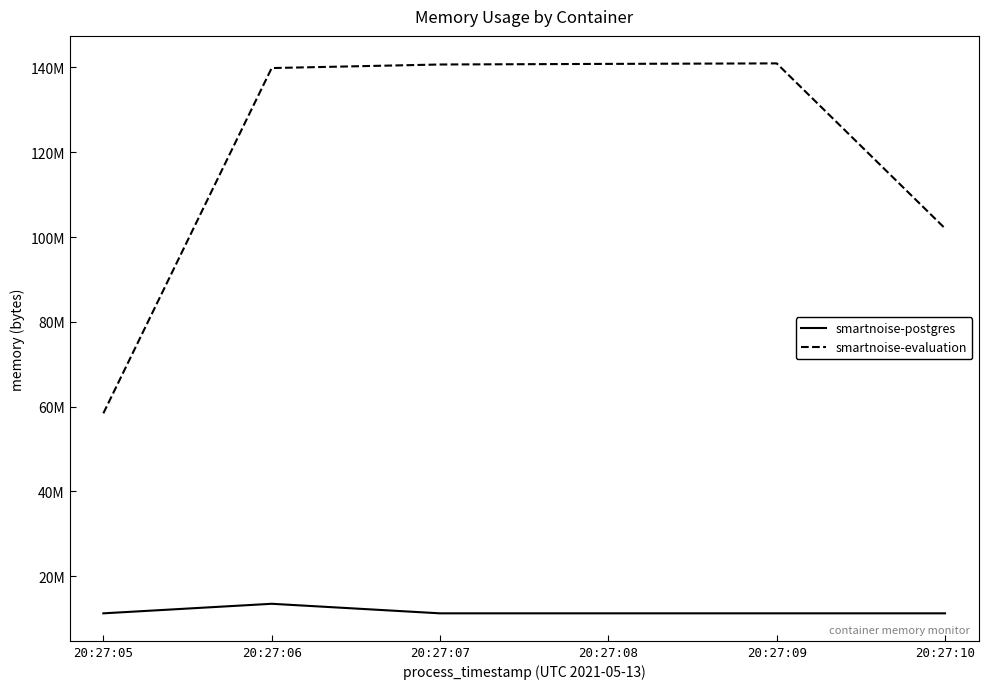

Reading left to right, what are all the values shown in this chart?

smartnoise-postgres: 11227136	13479936	11227136	11227136	11227136	11227136
smartnoise-evaluation: 58404864	139857920	140697600	140840960	140959744	102031360